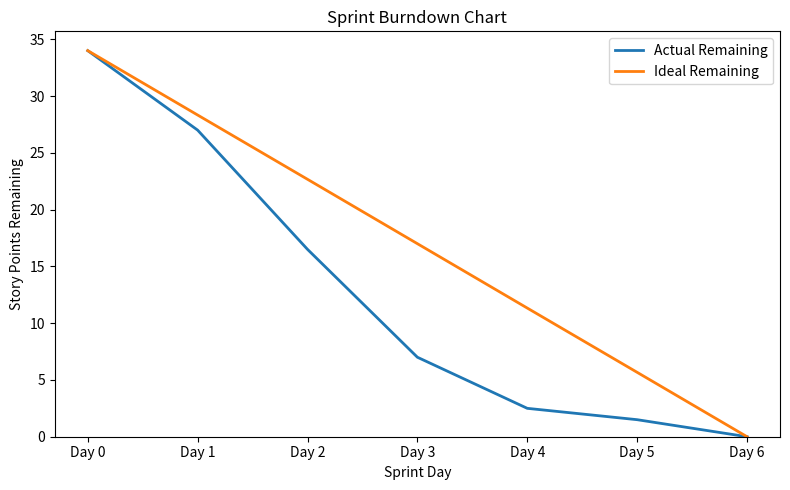

At which label does Actual Remaining reach its peak?

Day 0